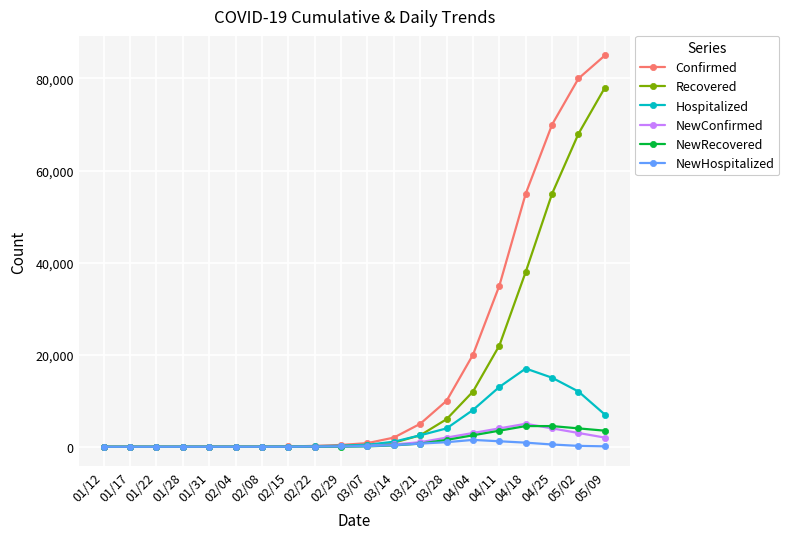

What is the value of the Recovered point at the 16th from the left?

22000